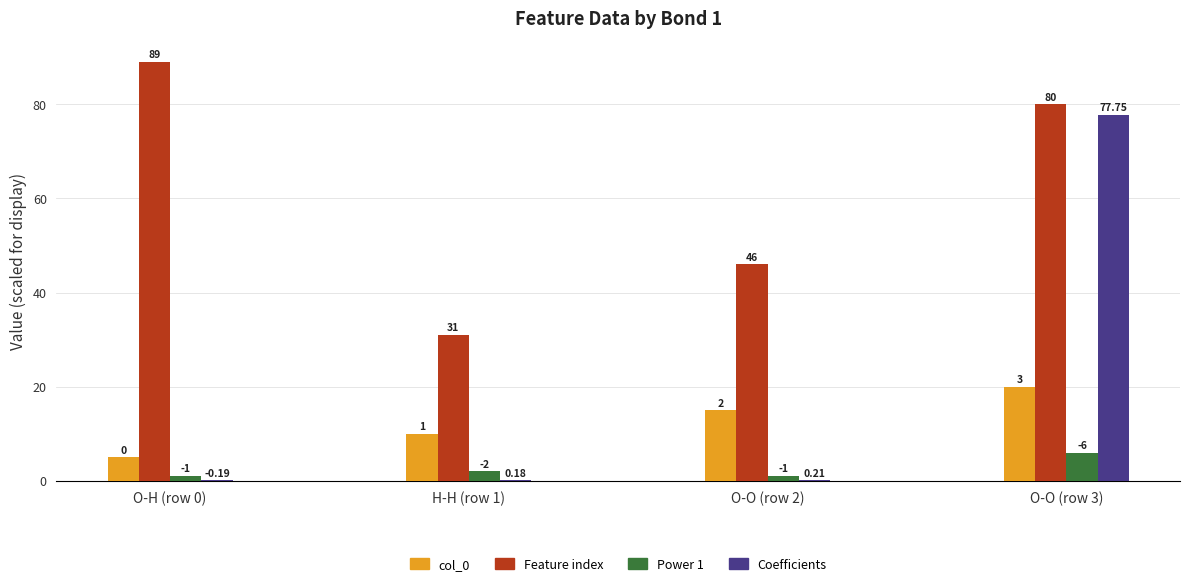

What are all the series names shown in the legend?

col_0, Feature index, Power 1, Coefficients